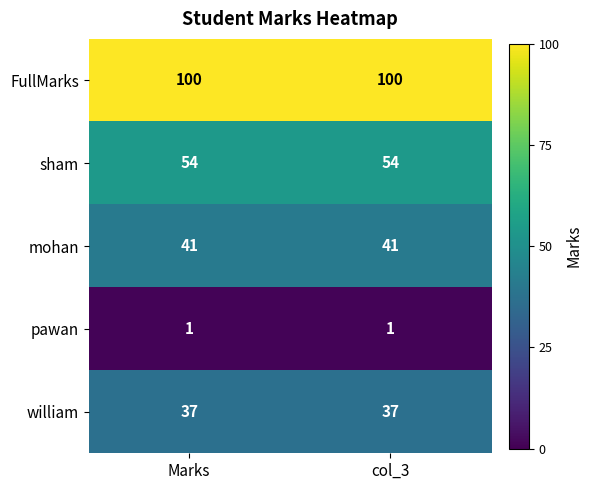

The value of sham at Marks is 54. True or false?

True